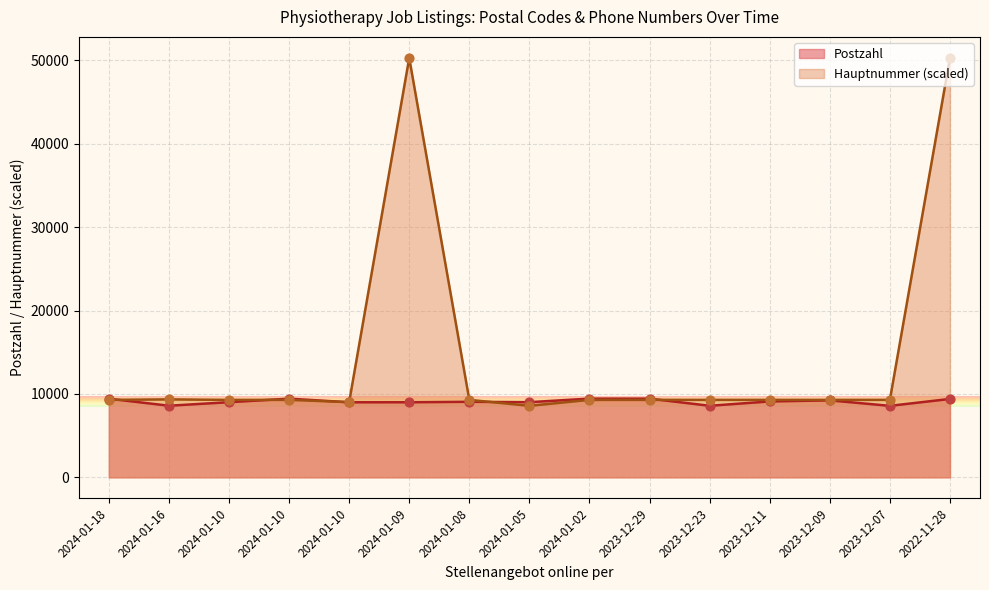

Which series contains the lowest Y value?

Postzahl